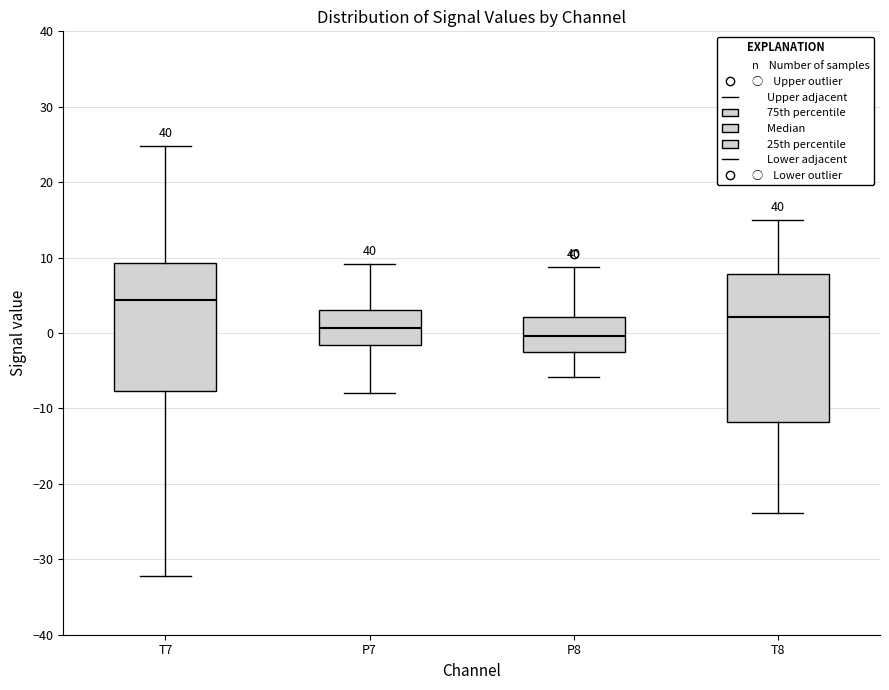

Reading left to right, read every box against the y-axis: the position of its median line, the range the box covers, and the ends of its whiskers. The values are not printed on the chart, so give them approximately, as read against the axis.

T7: median 4, box -8 to 9, whiskers -32 to 25
P7: median 1, box -2 to 3, whiskers -8 to 9
P8: median 0, box -3 to 2, whiskers -6 to 9
T8: median 2, box -12 to 8, whiskers -24 to 15